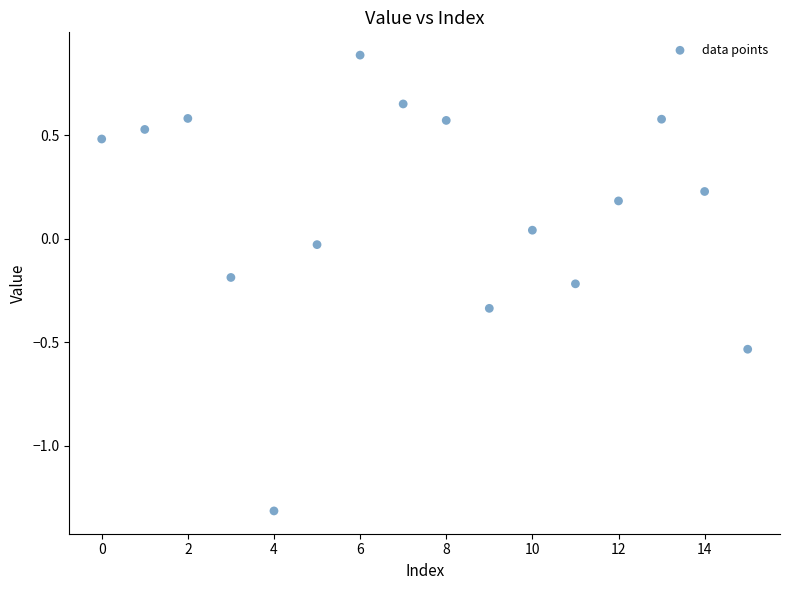

What is the range of Y values (max minus min)?

2.2